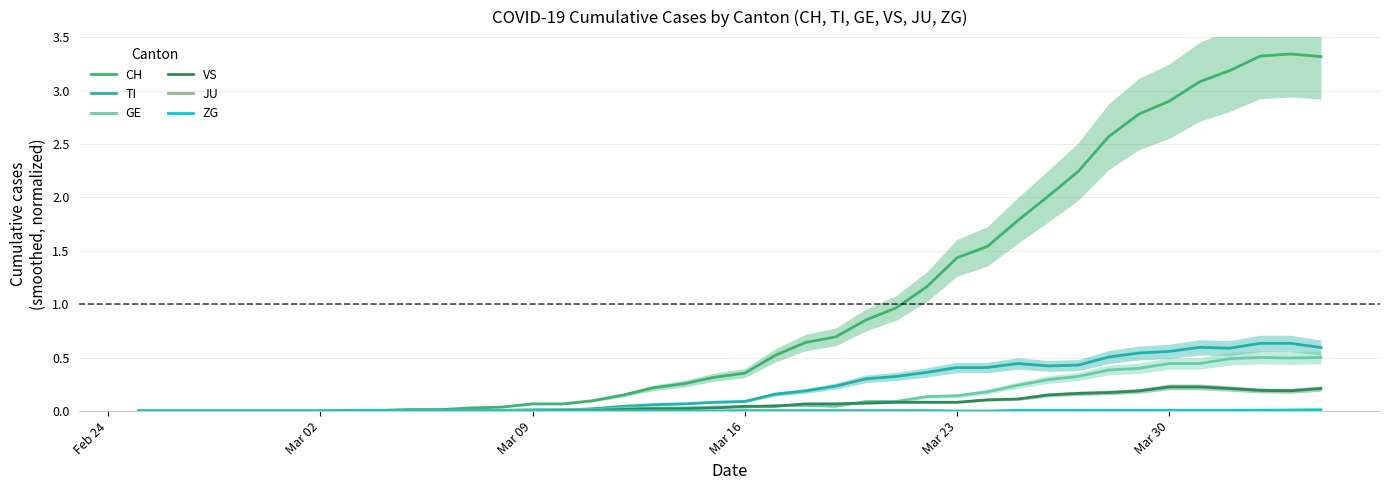

How many data points in VS are above 0?

26